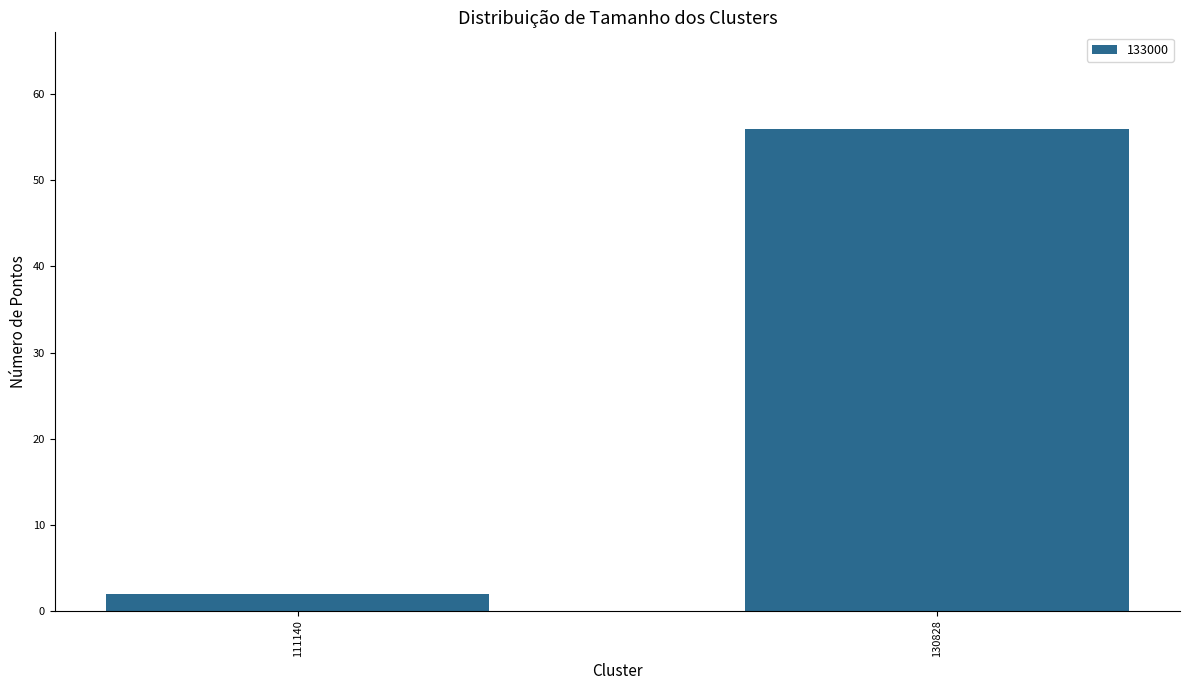

True or false: the data shows 56 at 130828.

True